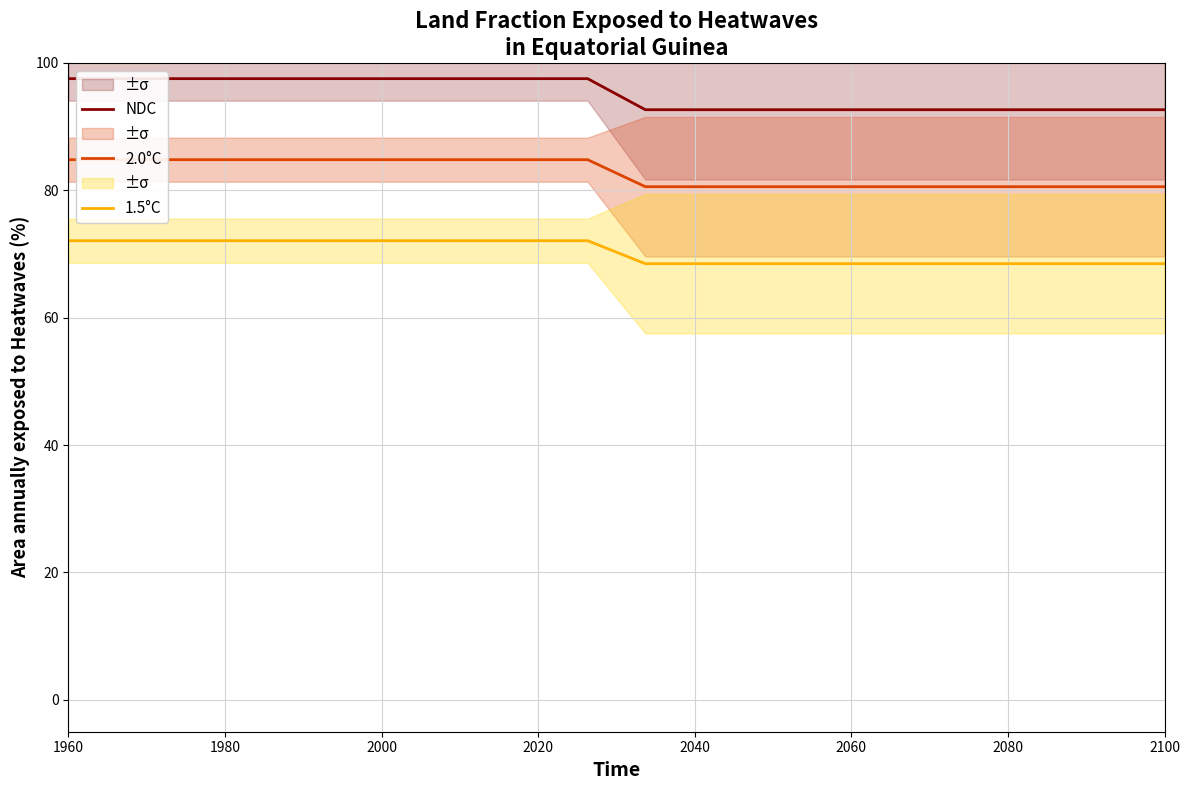

Is this an area chart (filled region under the line)?

No